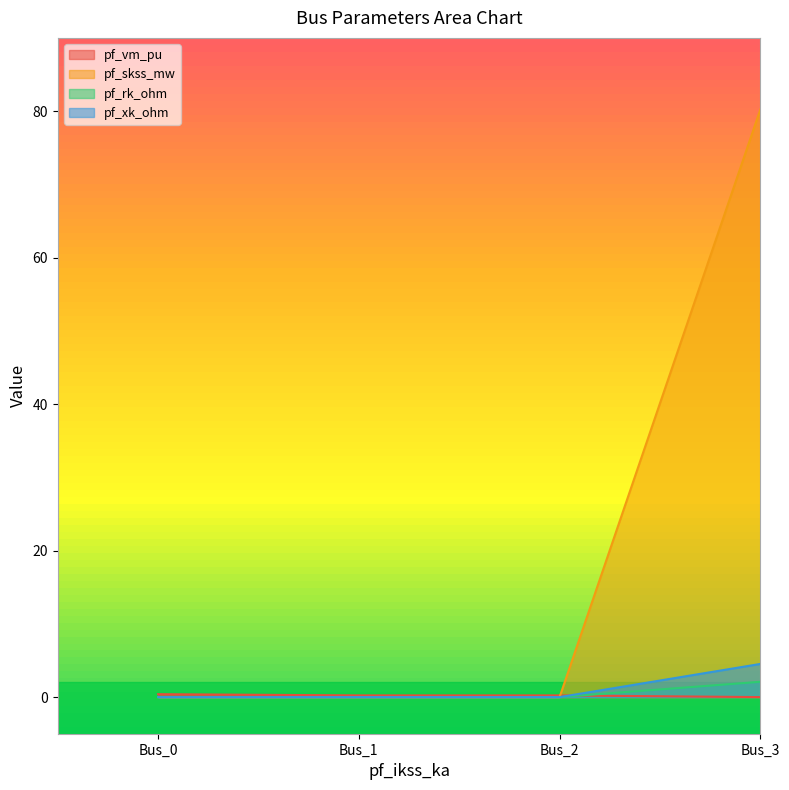

What is the spread (max minus min) of values at Bus_2?

0.2